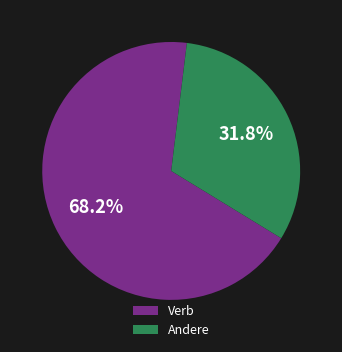

What is the smallest slice in the pie chart?

Andere